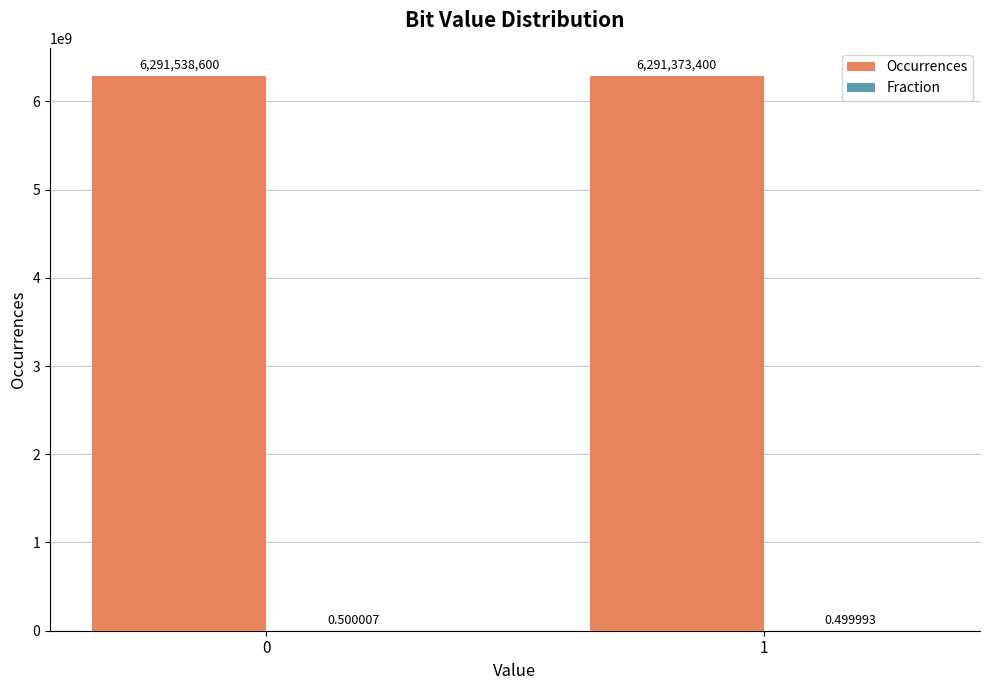

Which series has the largest total across all categories?

Occurrences